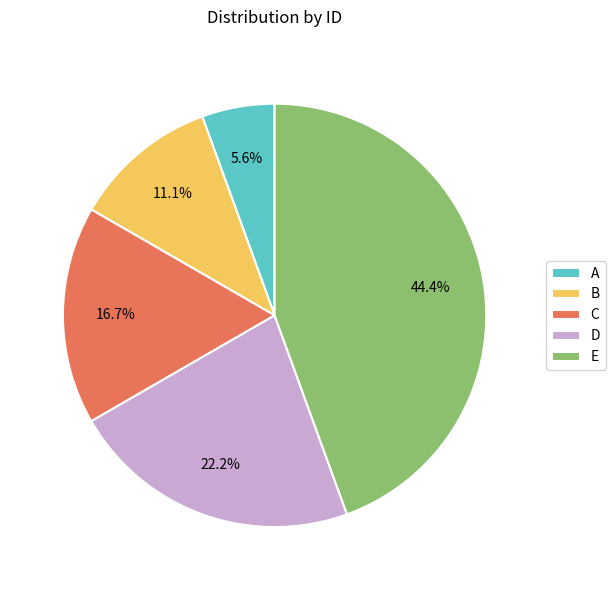

Is the sum of C and A greater than half?

No